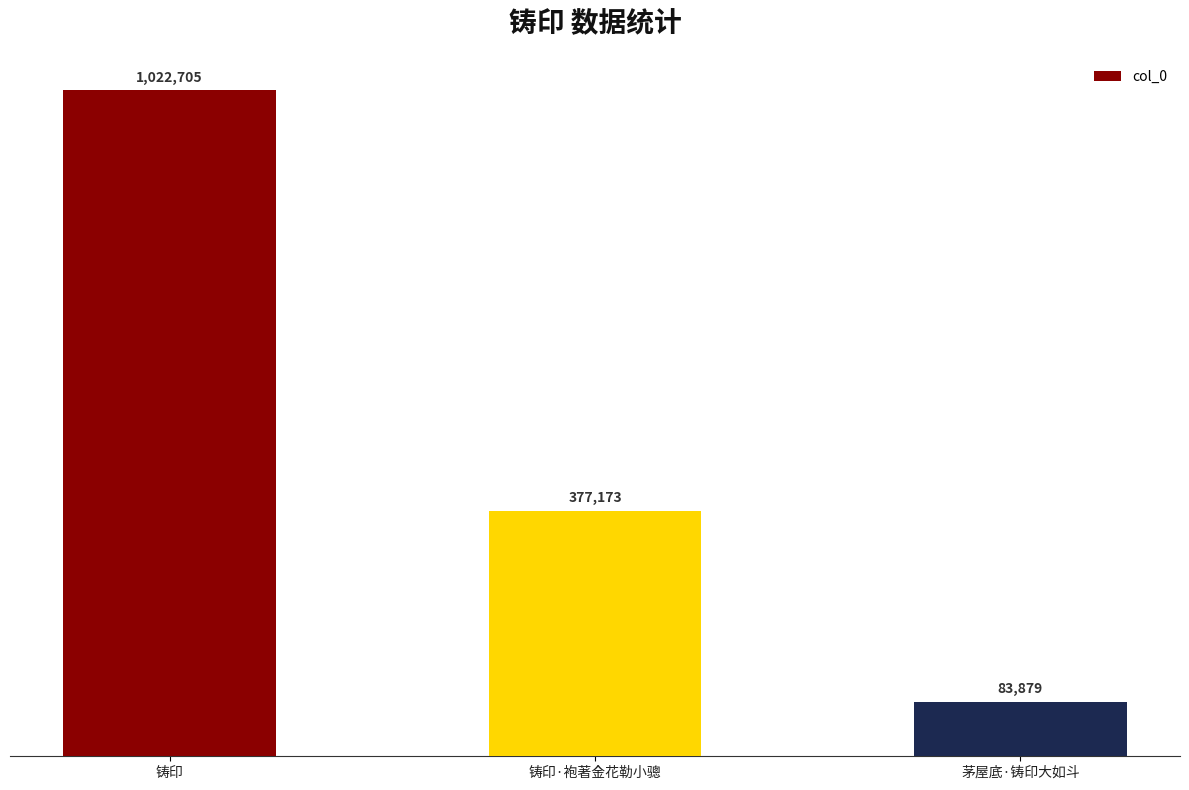

The chart shows a value of 83879 at 茅屋底·铸印大如斗. True or false?

True